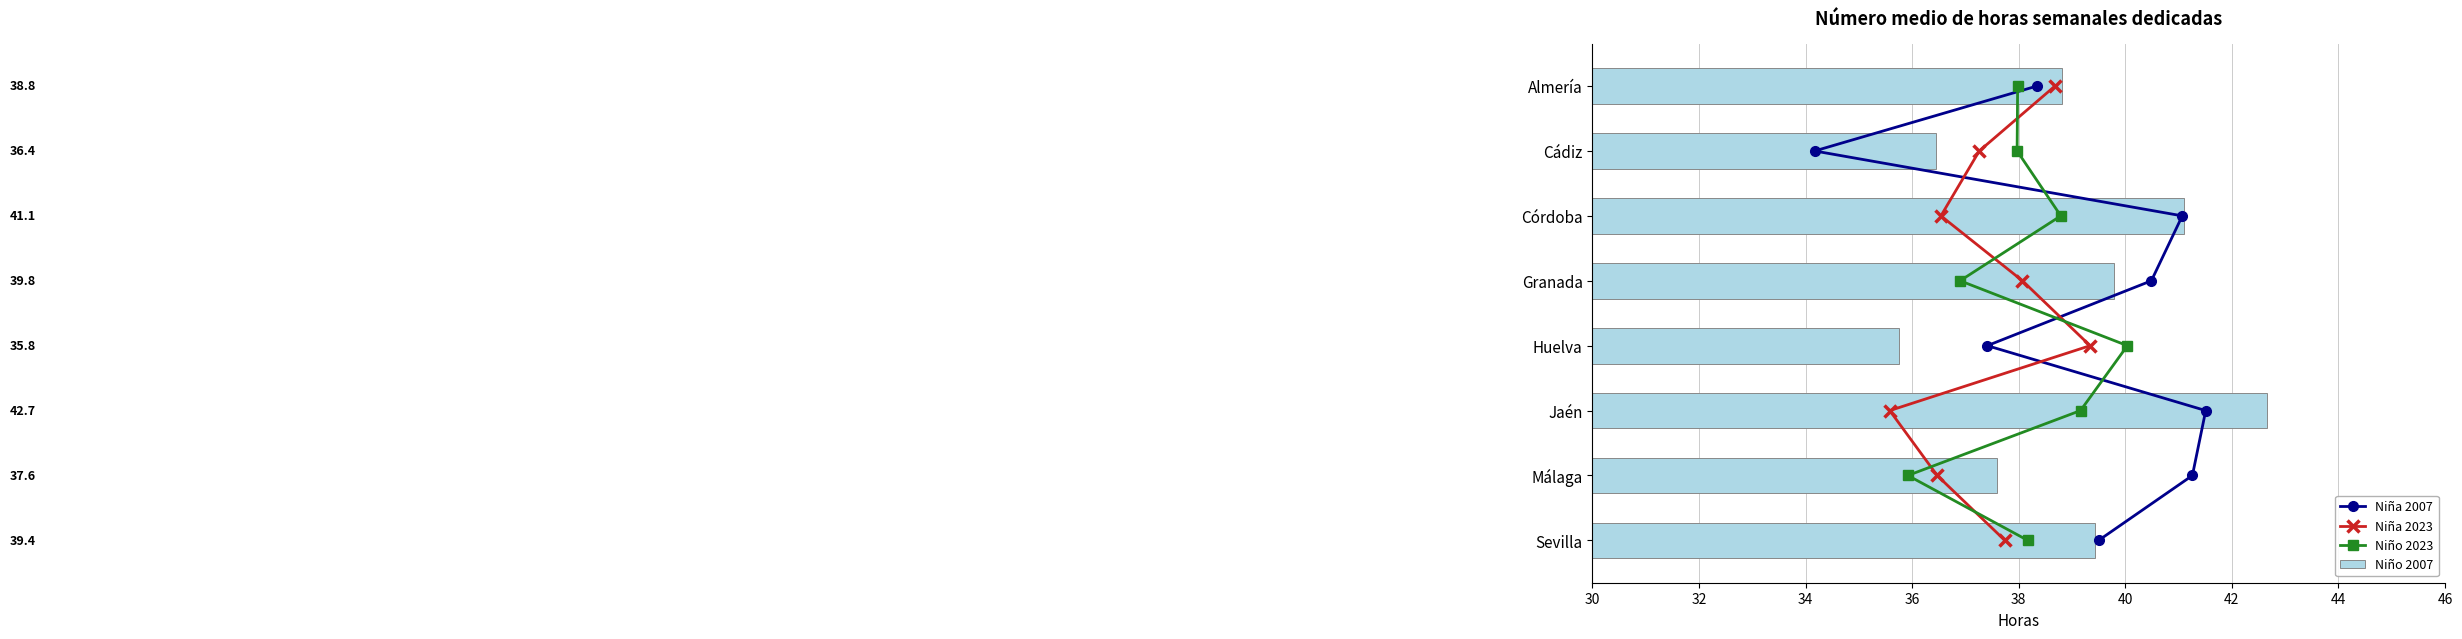

Rank the categories by Niño 2007 value from highest to lowest.

Jaén, Córdoba, Granada, Sevilla, Almería, Málaga, Cádiz, Huelva